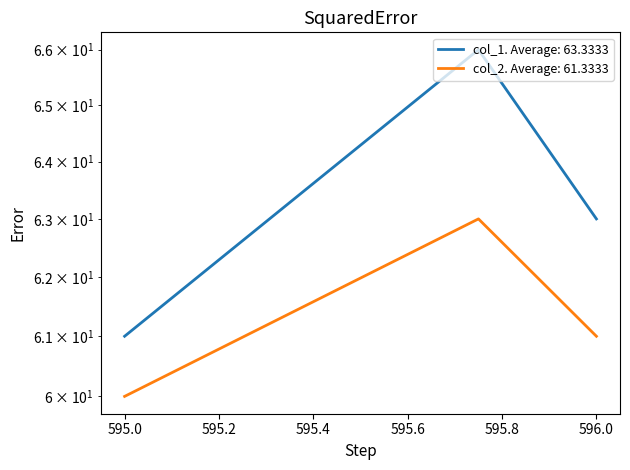

Is it true that col_1 equals 18 at 595.0?

False